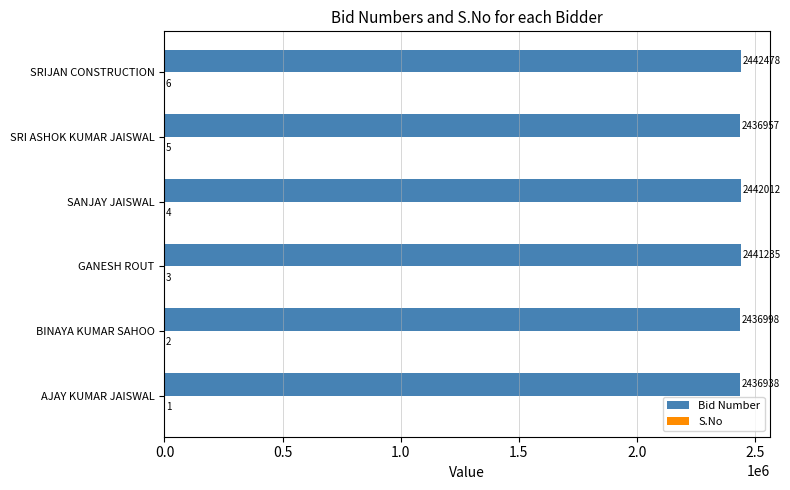

What is the total value across all series at SANJAY JAISWAL?

2442016